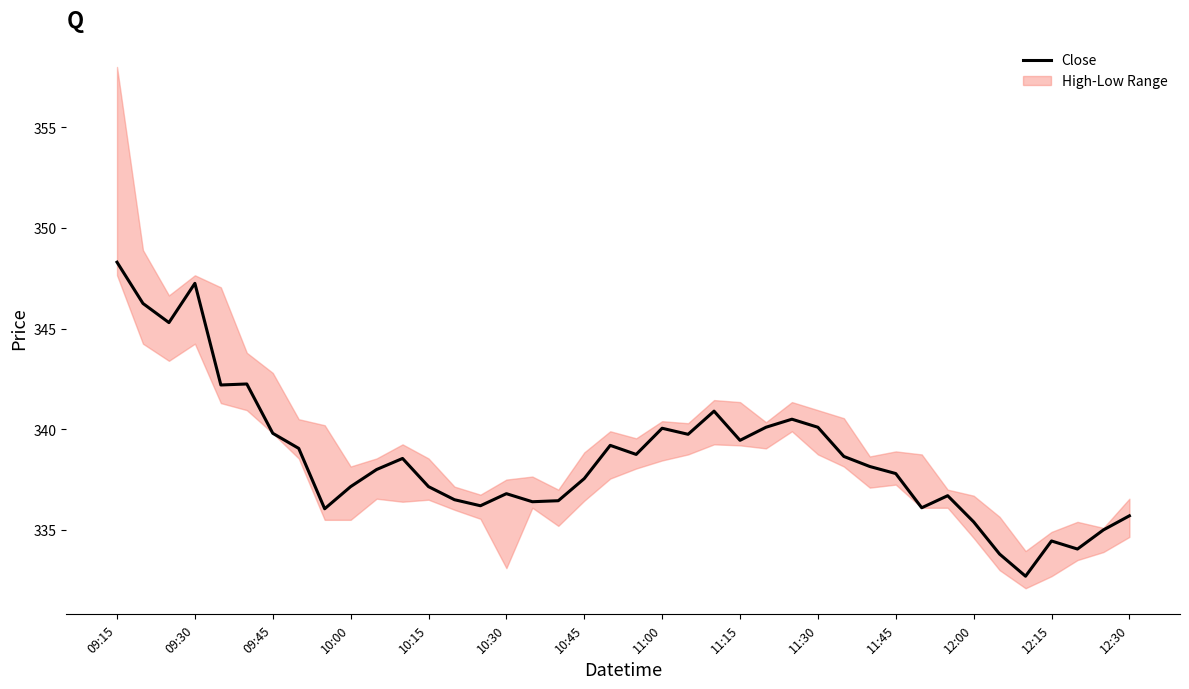

What is the greatest value displayed?

348.3